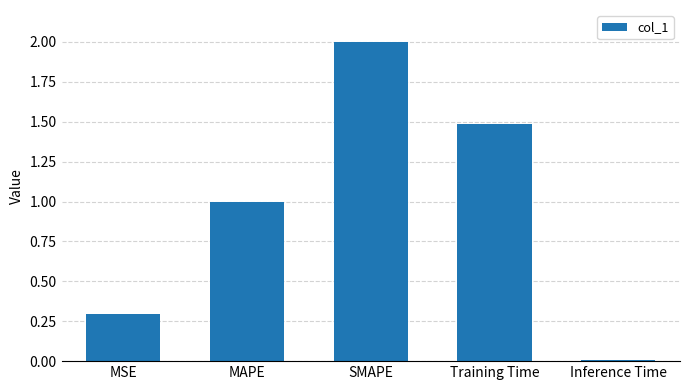

Which label corresponds to the largest value in the chart?

SMAPE